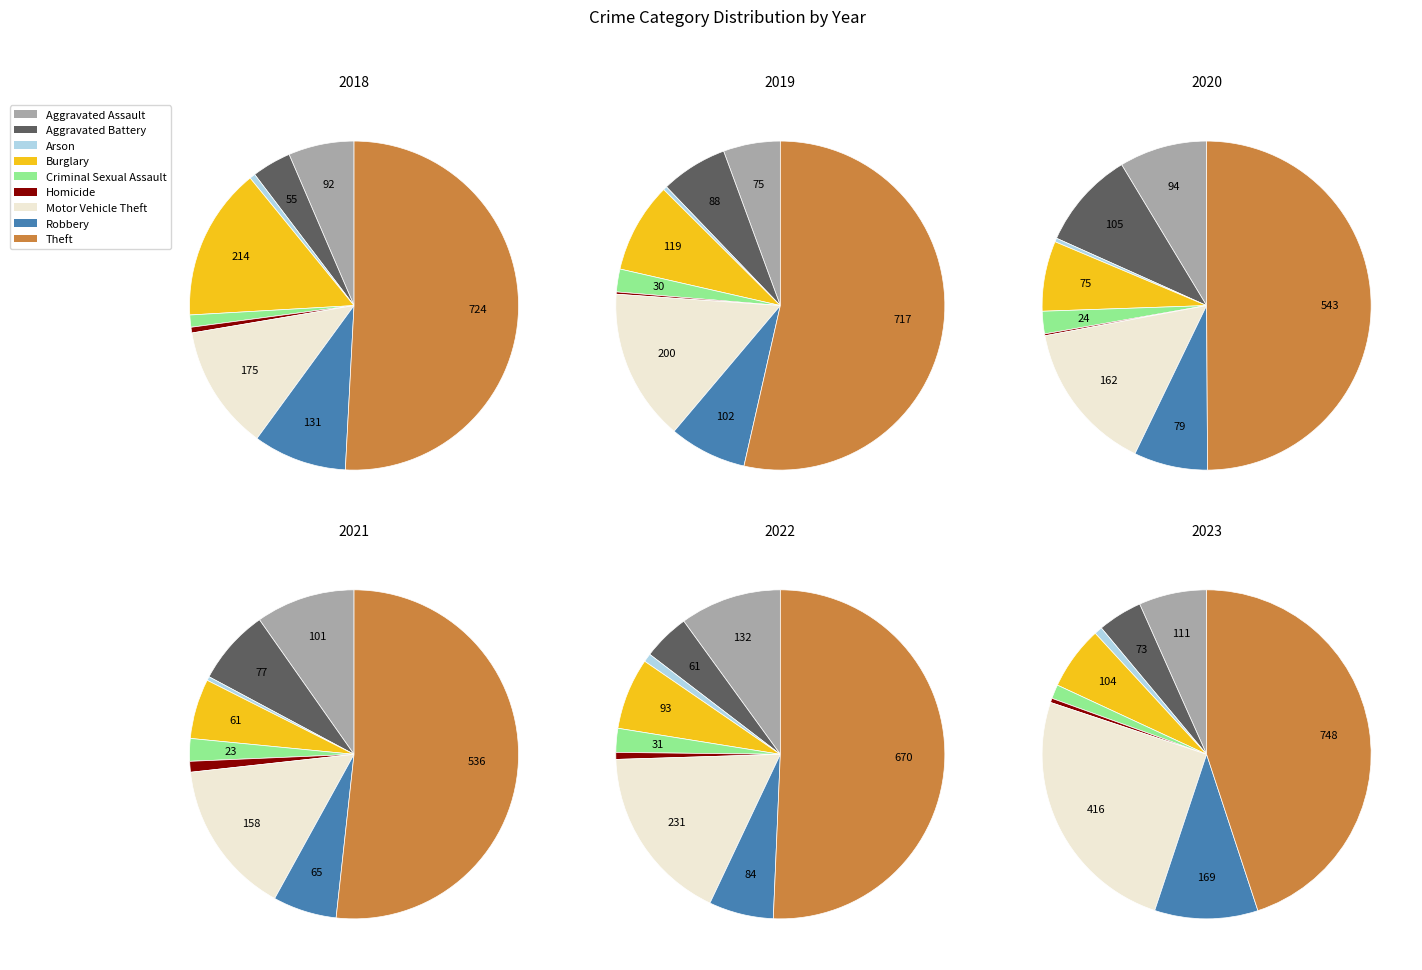

How many segments does this pie chart have?

9